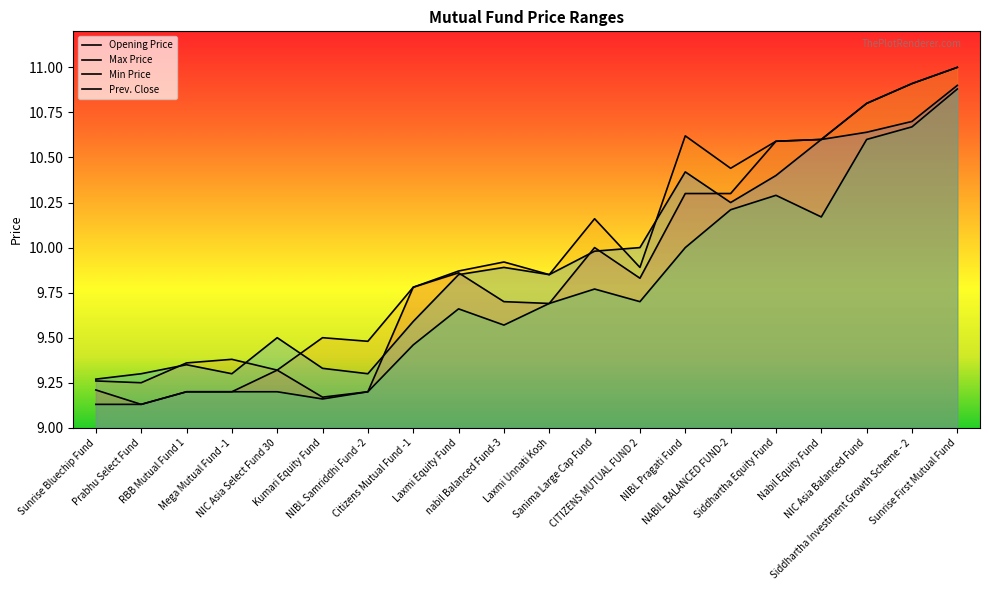

What is the difference between the highest and lowest values at Laxmi Unnati Kosh?

0.2